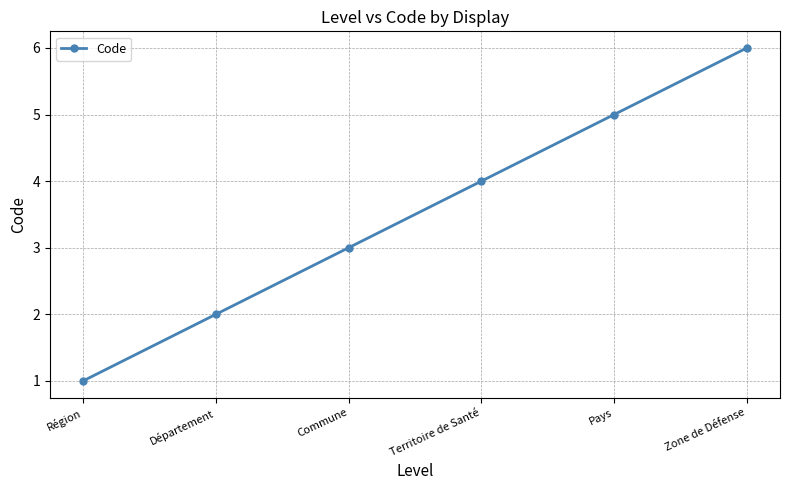

What is the minimum value shown in the chart?

1